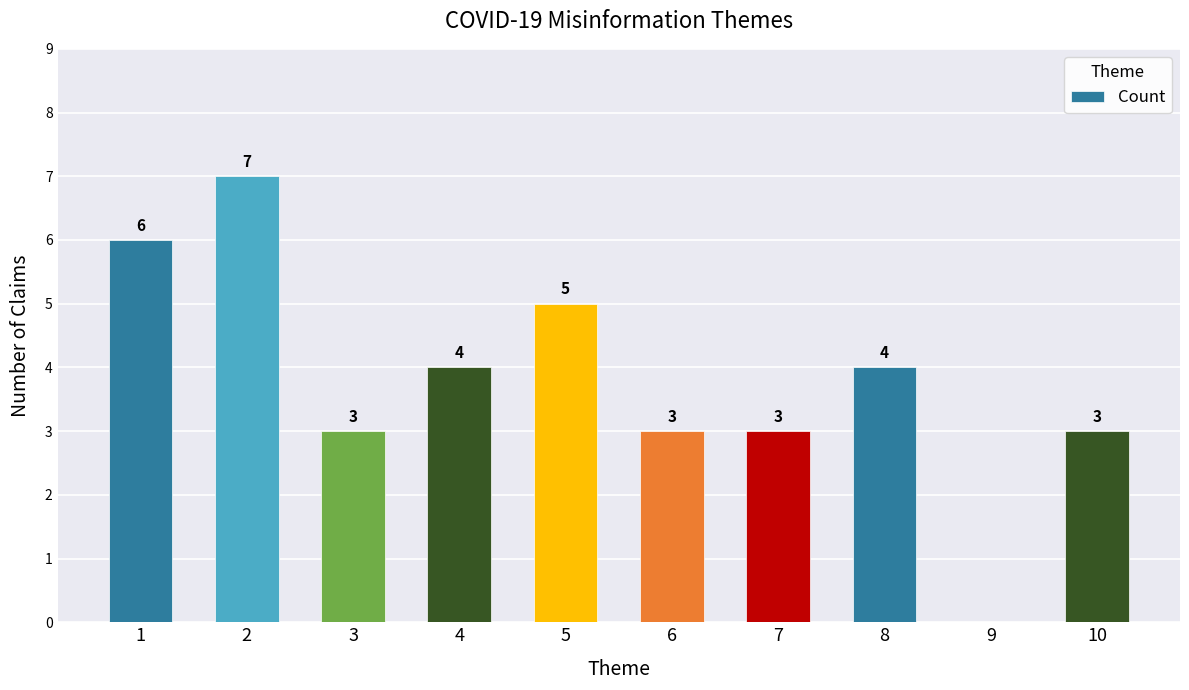

Does the chart contain stacked bars?

No